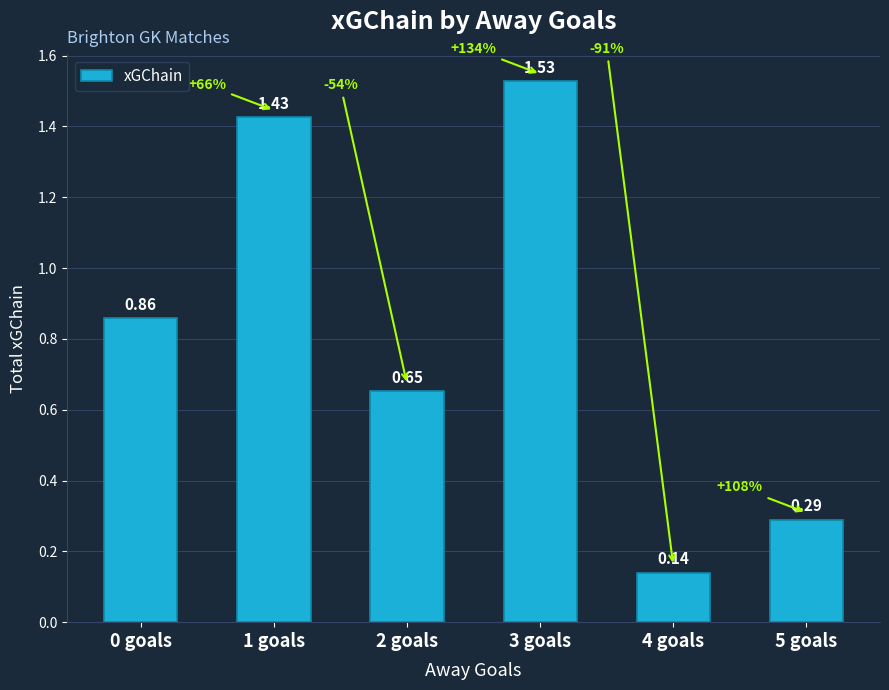

What is the label of the 2nd bar from the right?

4 goals